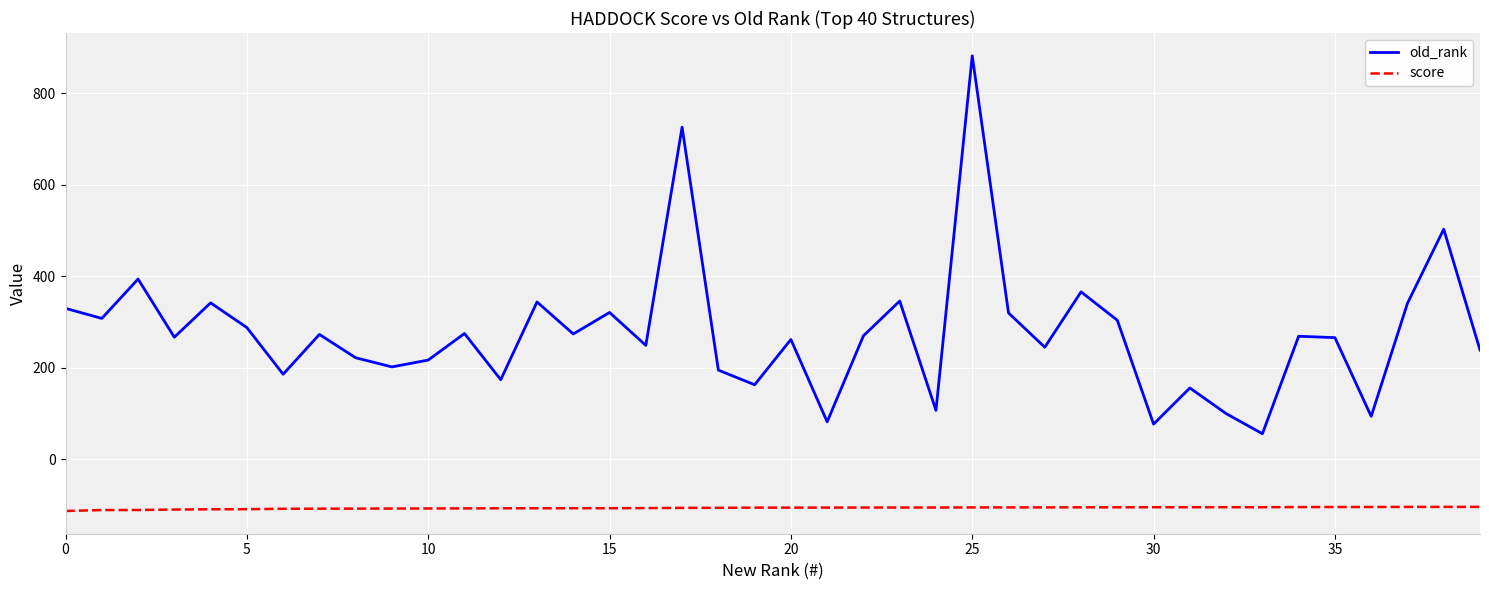

What is the greatest value displayed?

882.0